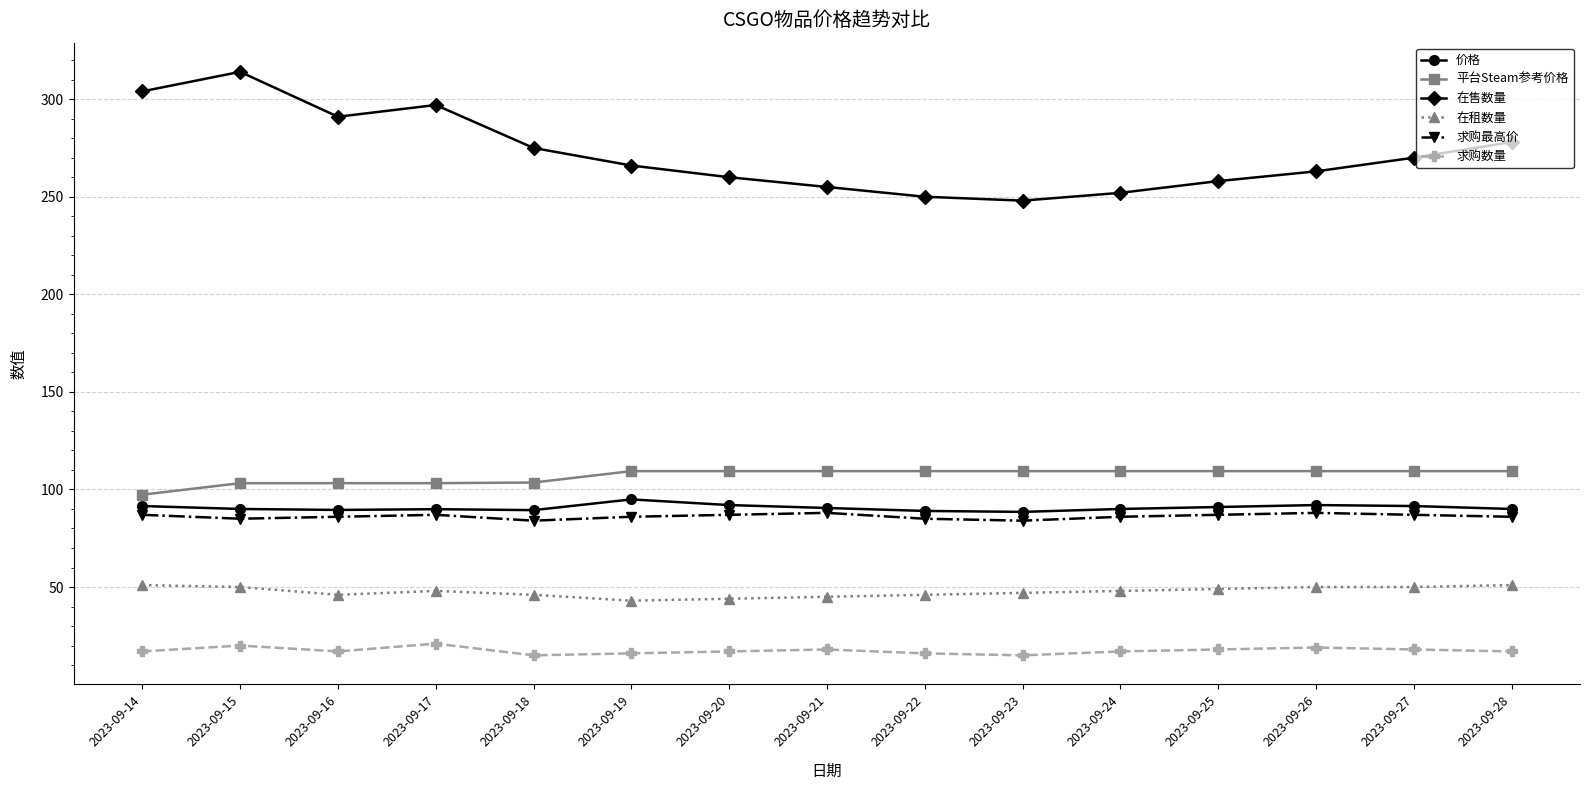

True or false: 求购数量 and 平台Steam参考价格 cross at least once.

False